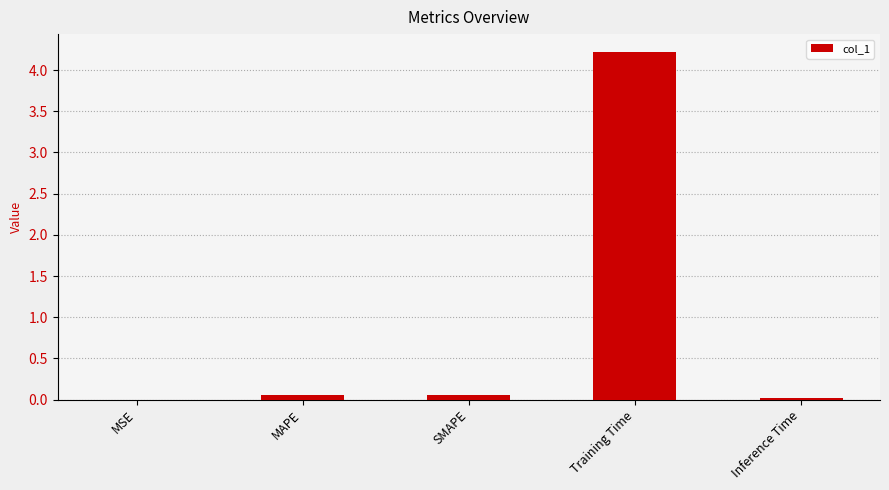

What is the difference between the values at SMAPE and Training Time?

4.2